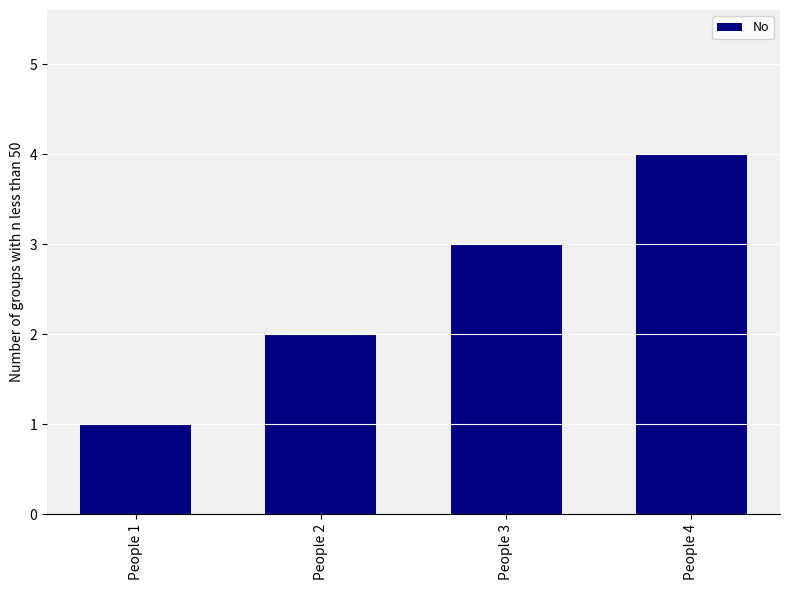

What is the sum of all values?

10